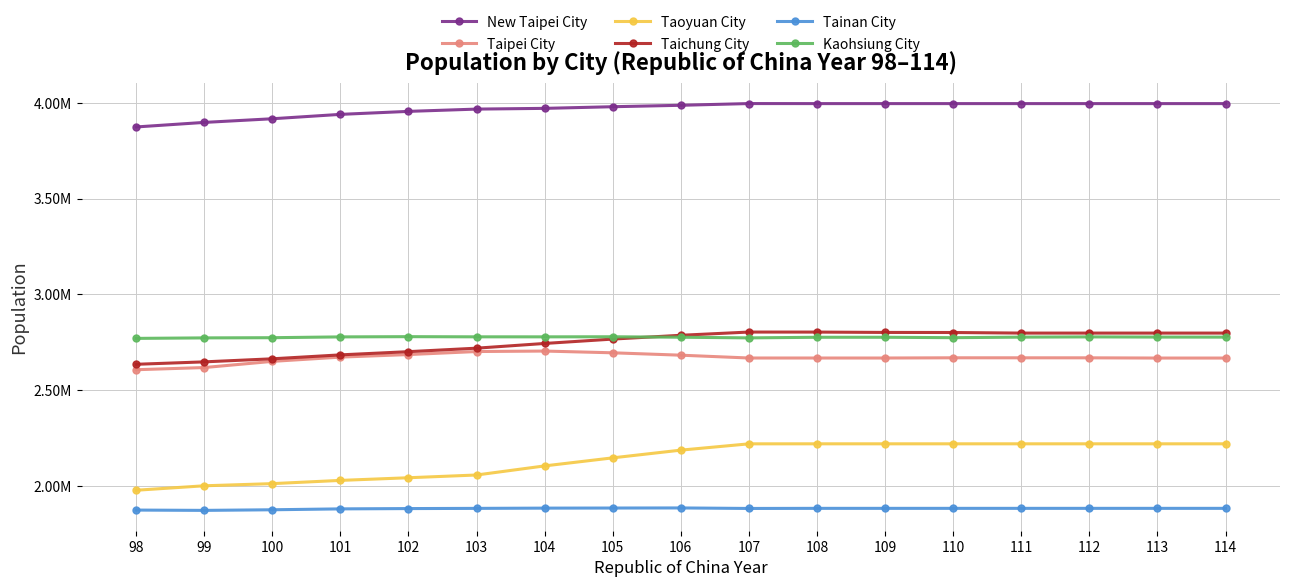

Reading left to right, transcribe all the data shown in this chart.

New Taipei City: 3873653.0	3897367.0	3916451.0	3939305.0	3954929.0	3966818.0	3970644.0	3979208.0	3986689.0	3995717.0	3995496.2	3995496.2	3995496.2	3995496.2	3995496.2	3995496.2	3995496.2
Taipei City: 2607428.0	2618772.0	2650968.0	2673226.0	2686516.0	2702315.0	2704810.0	2695704.0	2683257.0	2668572.0	2668510.0	2668510.0	2669673.5	2669578.8	2669496.5	2668333.0	2668333.0
Taoyuan City: 1978782.0	2002060.0	2013305.0	2030161.0	2044023.0	2058328.0	2105780.0	2147763.0	2188017.0	2220872.0	2220990.0	2220990.0	2220990.0	2220990.0	2220990.0	2220990.0	2220990.0
Taichung City: 2635761.0	2648419.0	2664394.0	2684893.0	2701661.0	2719835.0	2744445.0	2767239.0	2787070.0	2803894.0	2803773.0	2801937.0	2801545.5	2798525.0	2798525.0	2798525.0	2798525.0
Tainan City: 1875406.0	1873794.0	1876960.0	1881645.0	1883208.0	1884284.0	1885541.0	1886033.0	1886522.0	1883831.0	1884398.4	1884398.4	1884398.4	1884398.4	1884398.4	1884398.4	1884398.4
Kaohsiung City: 2770887.0	2773483.0	2774470.0	2778659.0	2779877.0	2778992.0	2778918.0	2779371.0	2776912.0	2773533.0	2776696.5	2776696.5	2774594.2	2777458.5	2778657.8	2777738.2	2777428.8